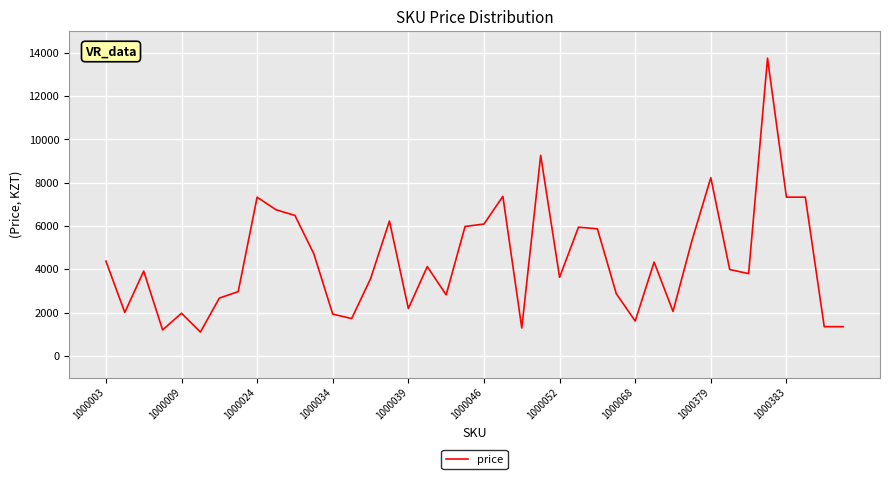

How many lines are shown in the chart?

1